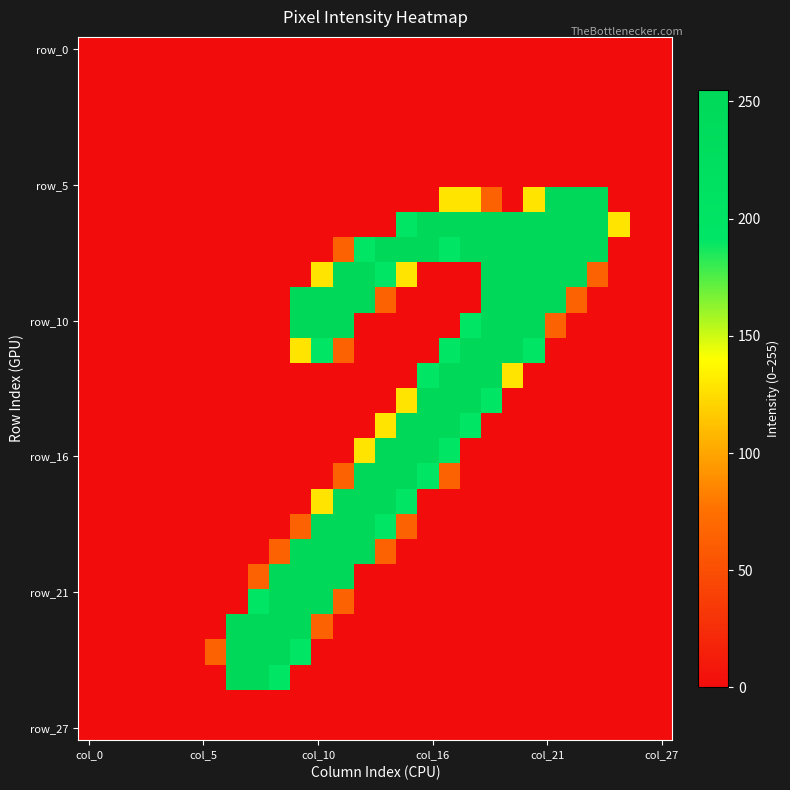

What is the maximum value shown in the chart?

255